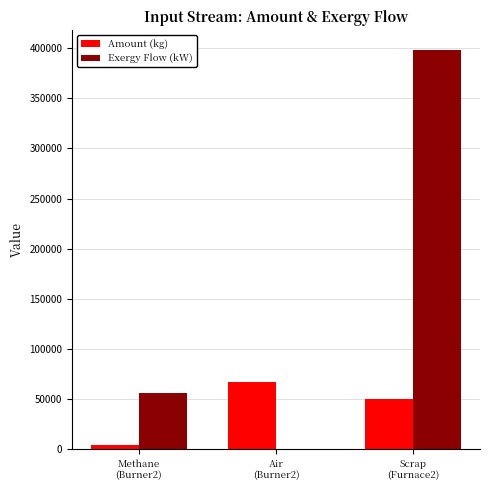

Which series has the largest total across all categories?

Exergy Flow (kW)